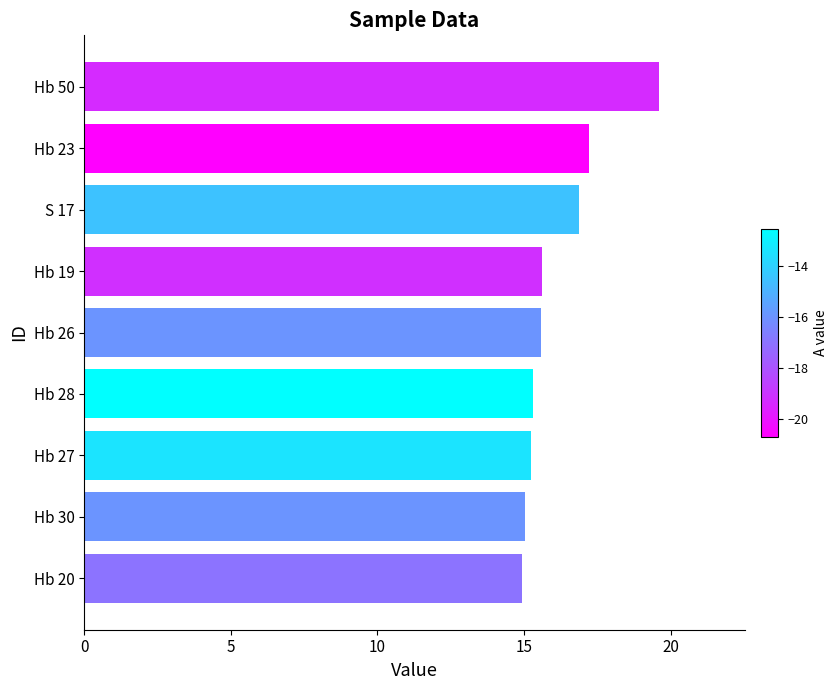

What is the maximum value shown in the chart?

19.6